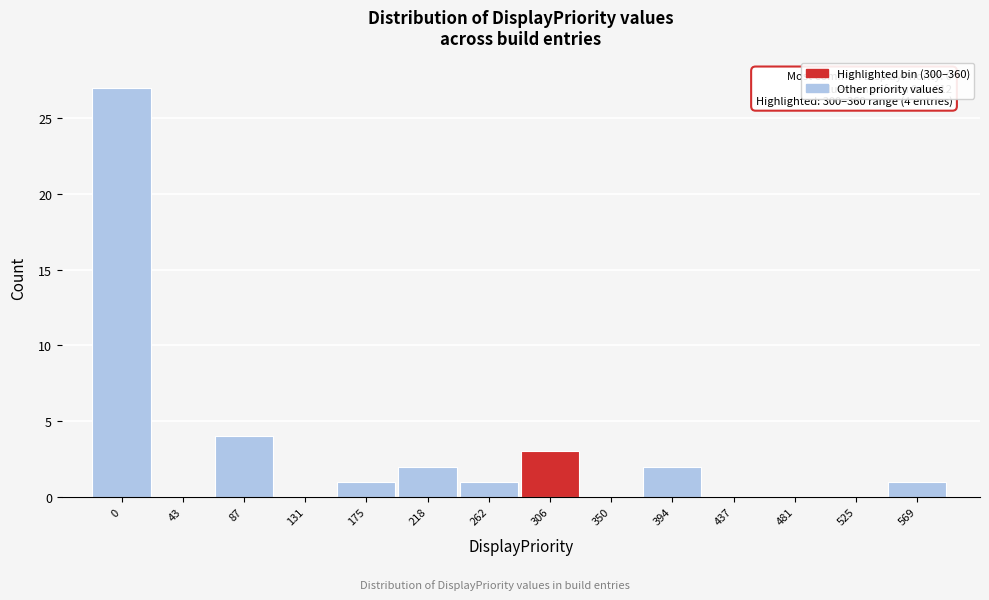

Reading left to right, extract all data points from this chart.

0=27	43=0	87=4	131=0	175=1	218=2	262=1	306=3	350=0	394=2	437=0	481=0	525=0	569=1